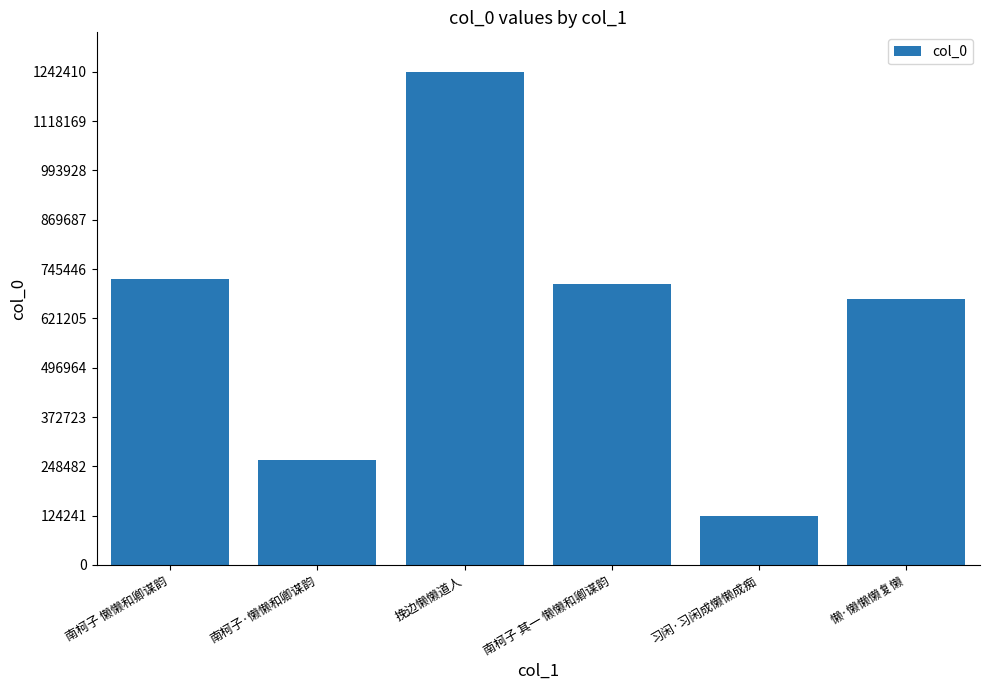

List the labels in order of value, largest first.

挽边懒懒道人, 南柯子 懒懒和卿谋韵, 南柯子 其一 懒懒和卿谋韵, 懒·懒懒懒复懒, 南柯子·懒懒和卿谋韵, 习闲·习闲成懒懒成痴